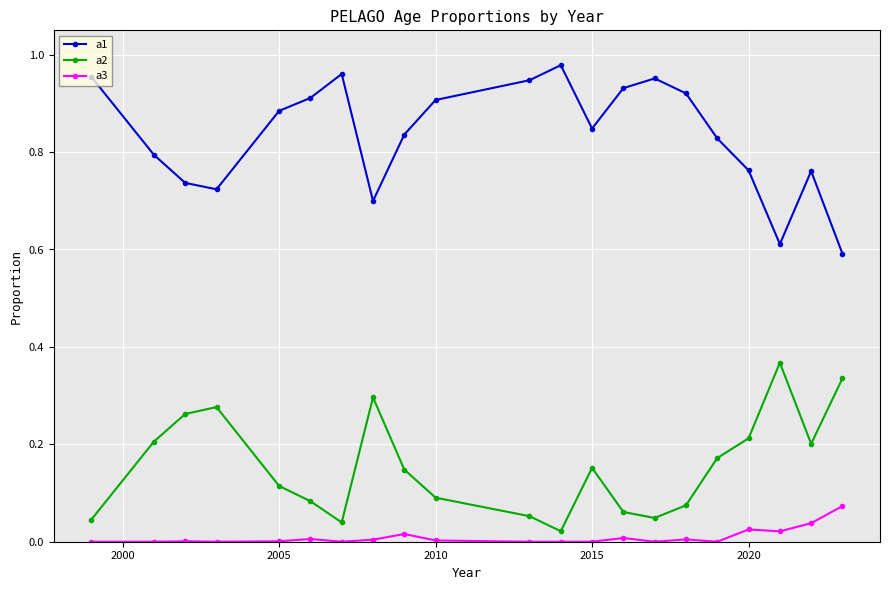

Which series has the largest total across all categories?

a1